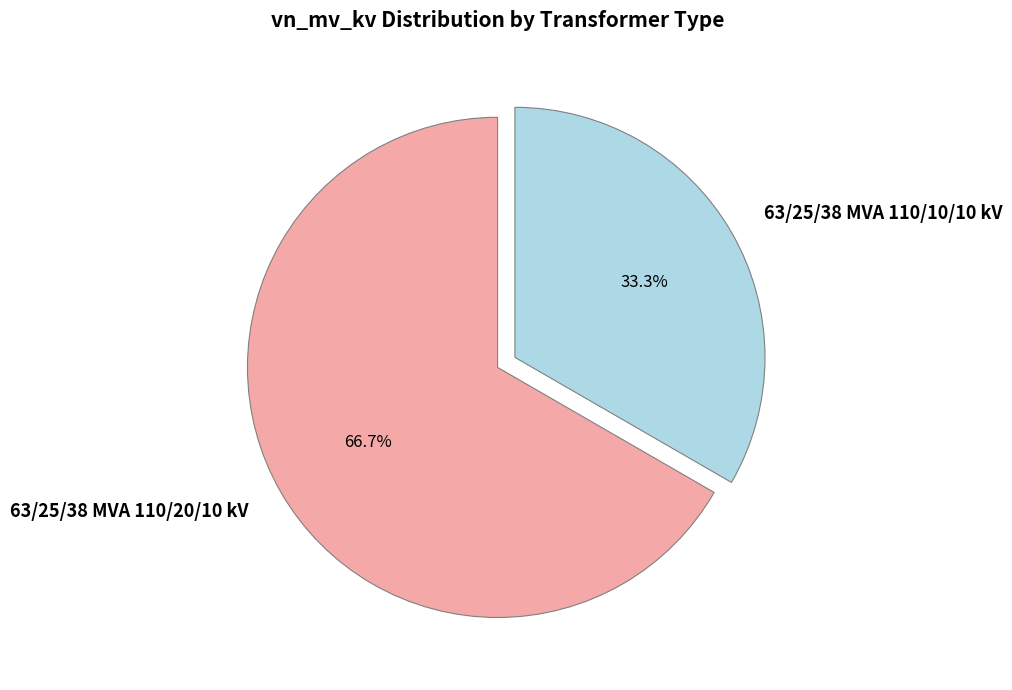

To the nearest percent, what percentage of the pie is 63/25/38 MVA 110/20/10 kV?

67%